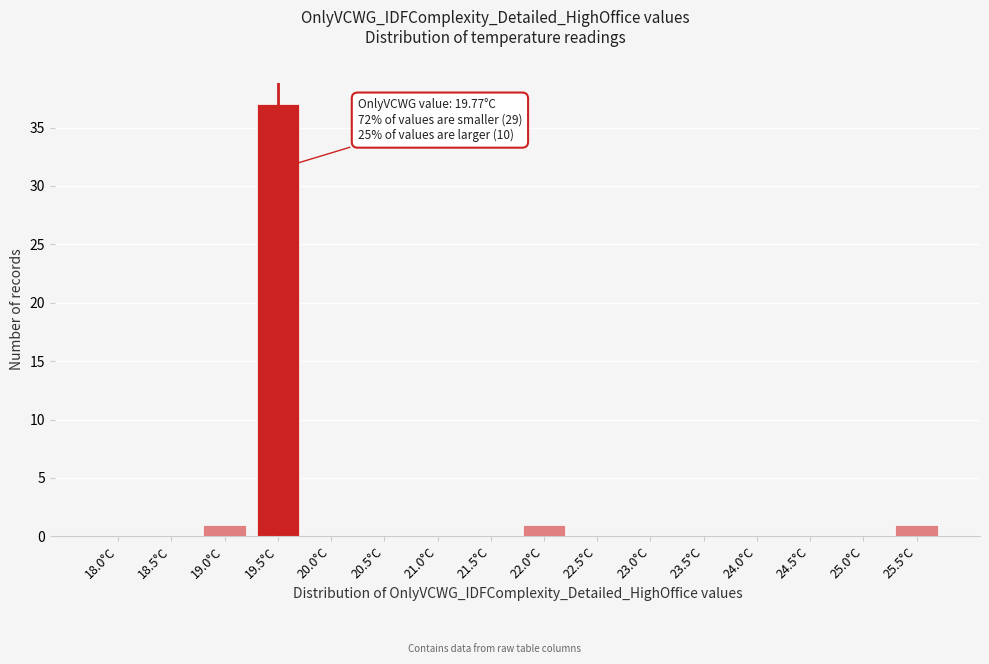

Reading left to right, transcribe all the data shown in this chart.

18.0°C=0	18.5°C=0	19.0°C=1	19.5°C=37	20.0°C=0	20.5°C=0	21.0°C=0	21.5°C=0	22.0°C=1	22.5°C=0	23.0°C=0	23.5°C=0	24.0°C=0	24.5°C=0	25.0°C=0	25.5°C=1